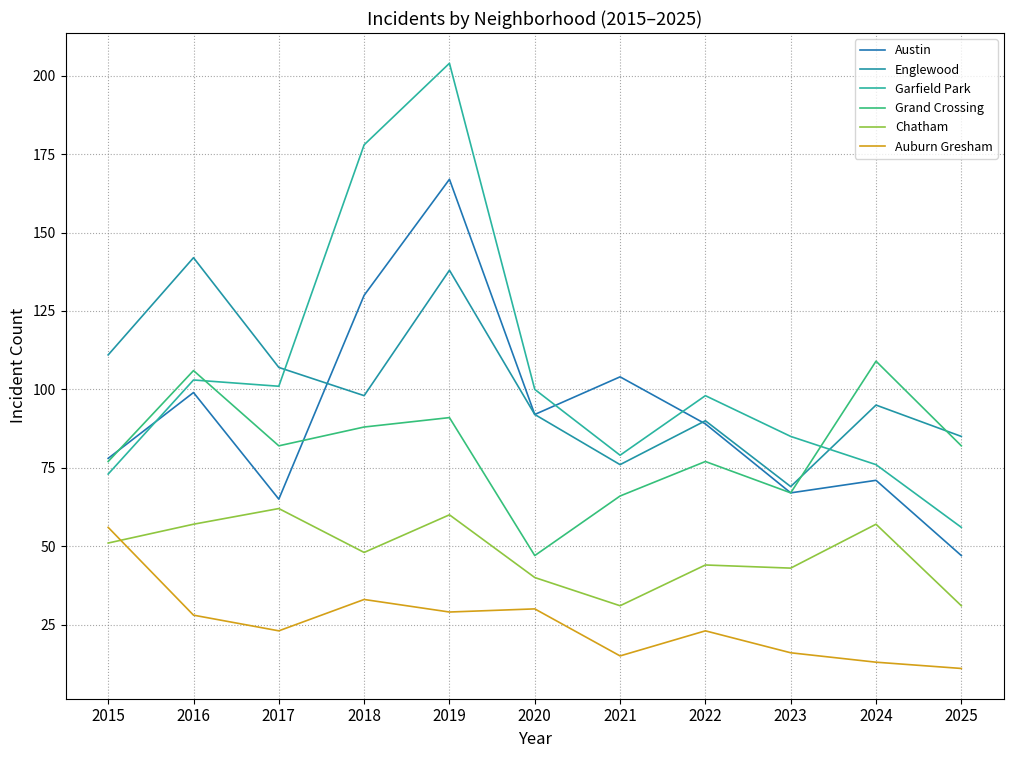

True or false: Grand Crossing has more than 2 points higher than both neighbors.

True